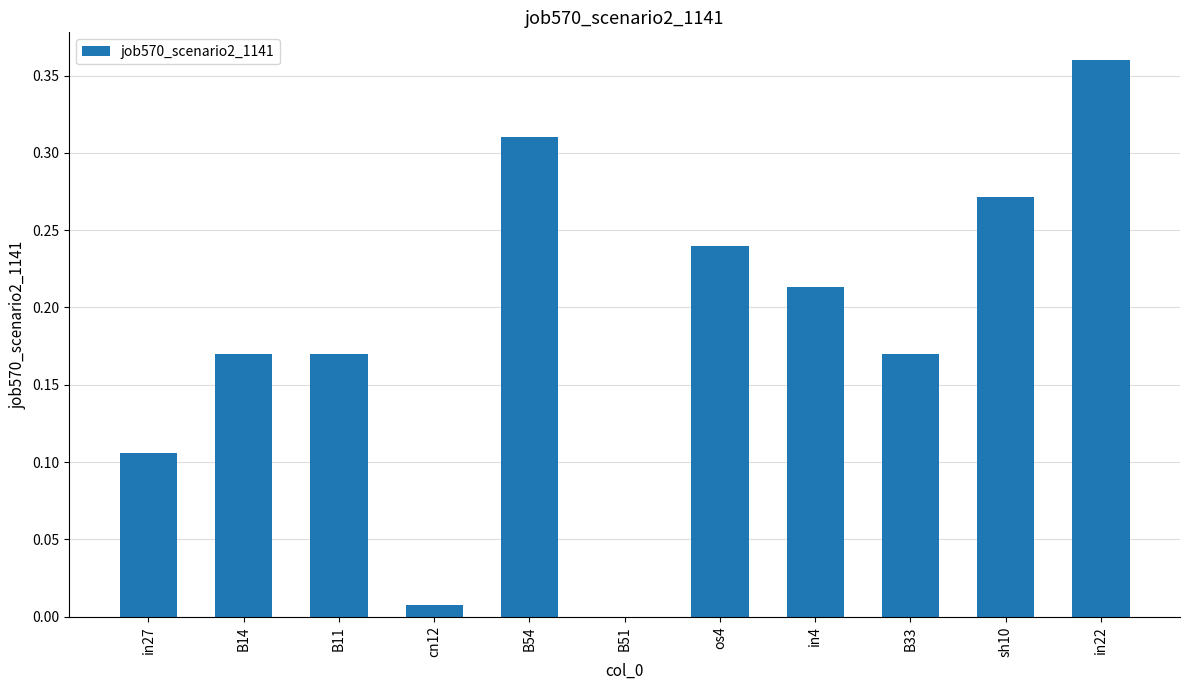

Which category has the highest value across all series?

in22